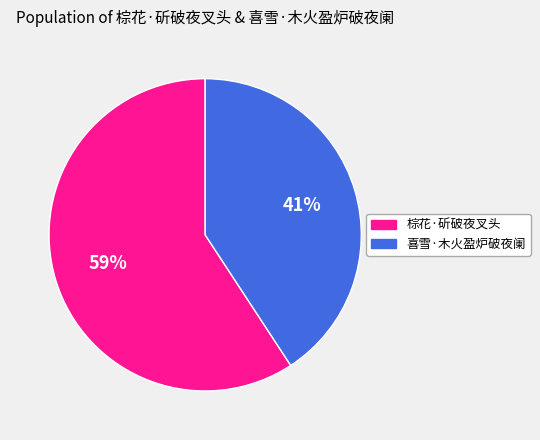

Which slice represents more than half of the pie?

棕花·斫破夜叉头